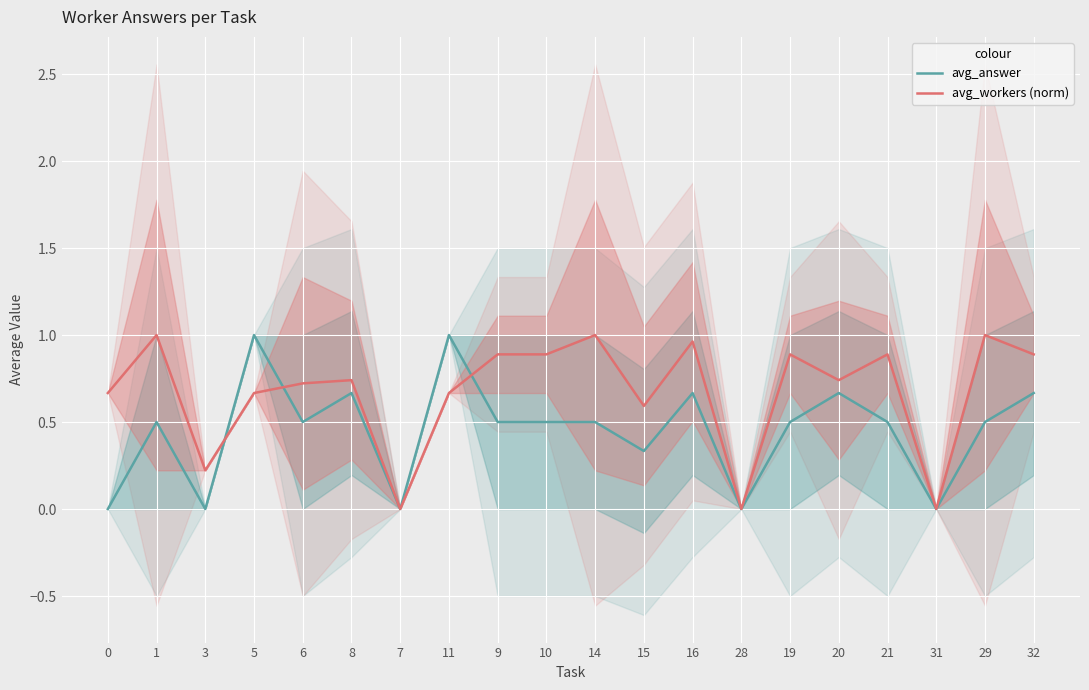

At 8, list the series in order from smallest to largest.

avg_answer, avg_workers (norm)